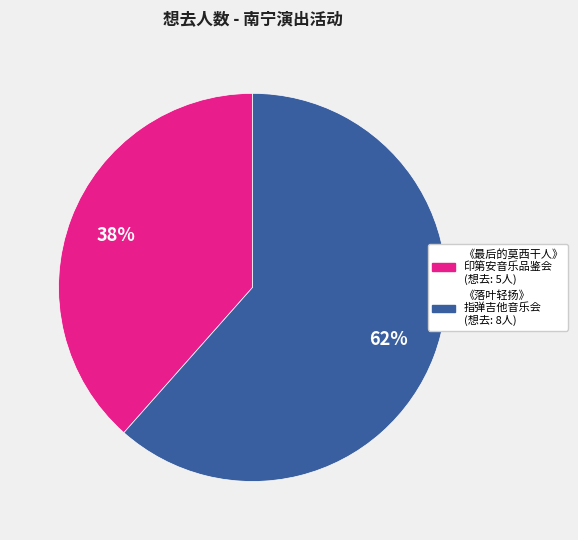

Count the number of slices in the pie.

2